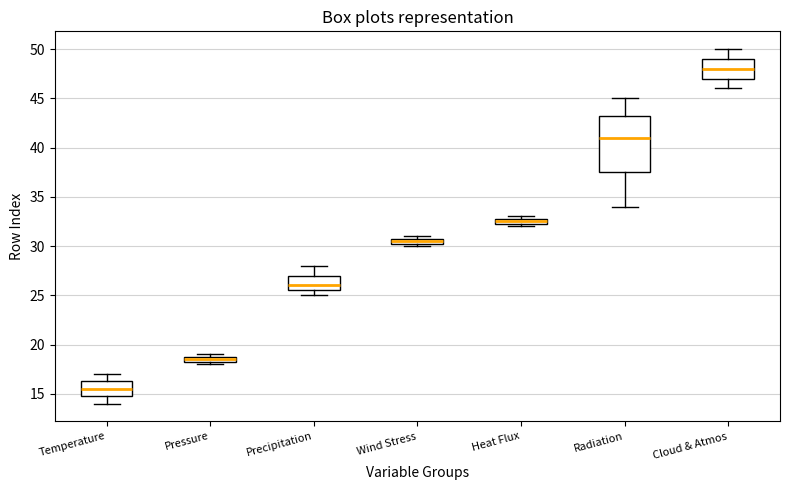

Where is the upper edge of the box for Heat Flux on the y-axis? The values are not printed on the chart, so give them approximately, as read against the axis.

33.0